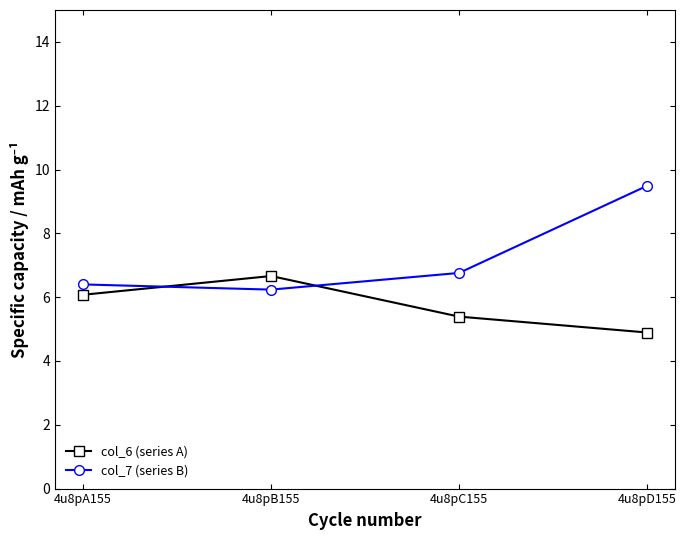

Is the value of col_6 (series A) at 4u8pC155 greater than the value of col_7 (series B) at 4u8pC155?

No